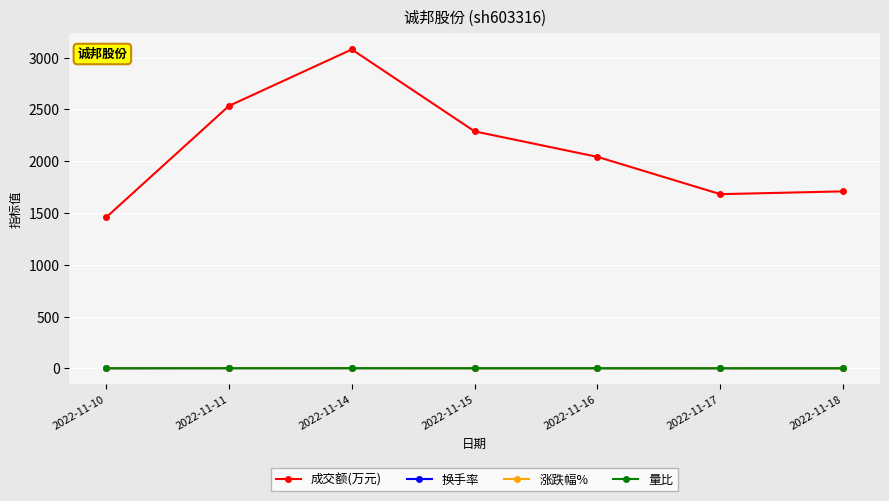

True or false: 涨跌幅% and 换手率 cross at least once.

False